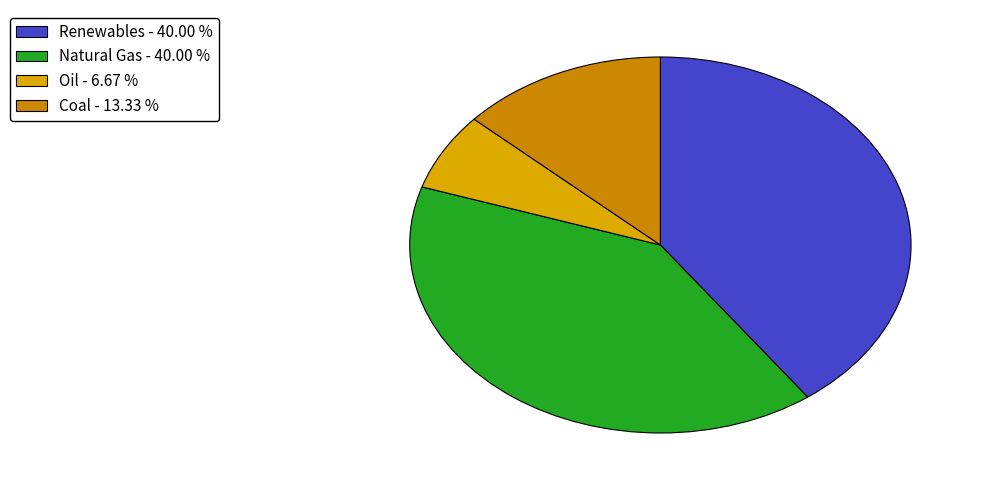

Which slice is the largest?

Renewables